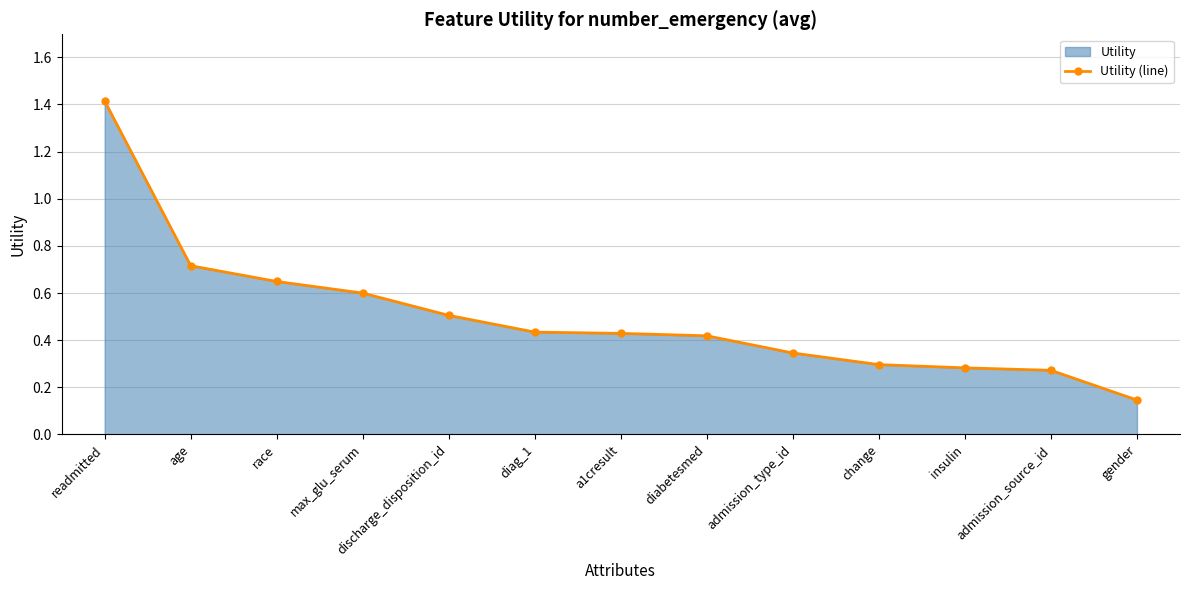

What is the change in value from age to a1cresult?

-0.3